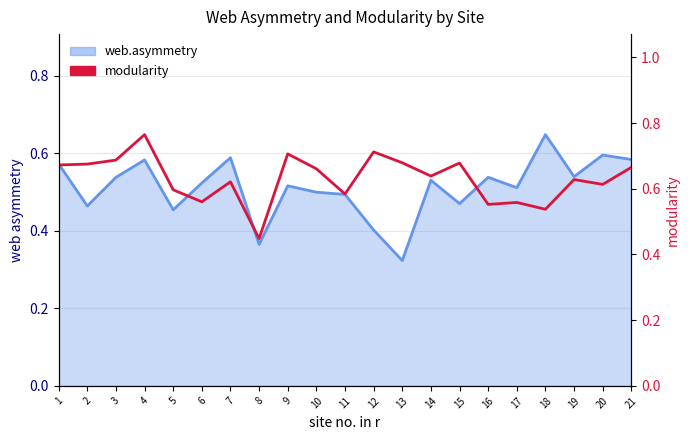

At which category does the chart reach its peak across all series?

4